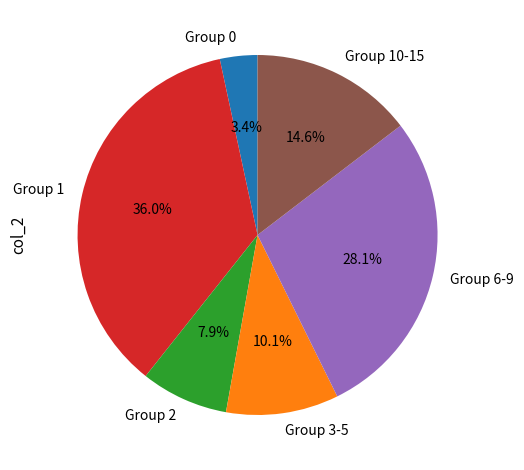

Approximately how many times larger is the value at Group 2 compared to Group 0?

2.3